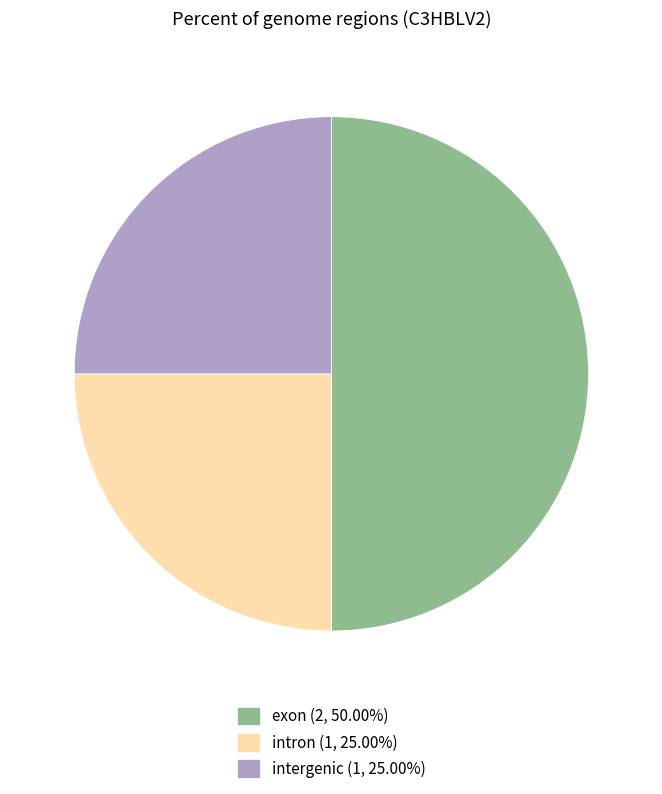

Combined, do exon (2, 50.00%) and intergenic (1, 25.00%) account for over 50%?

Yes